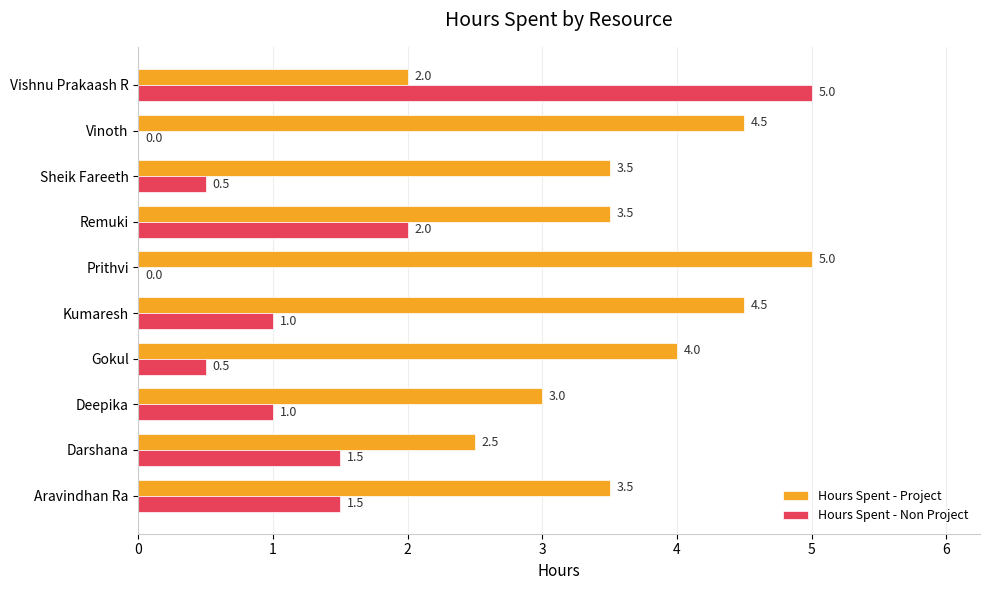

What is the sum of the Hours Spent - Project values at Darshana and Remuki?

6.0